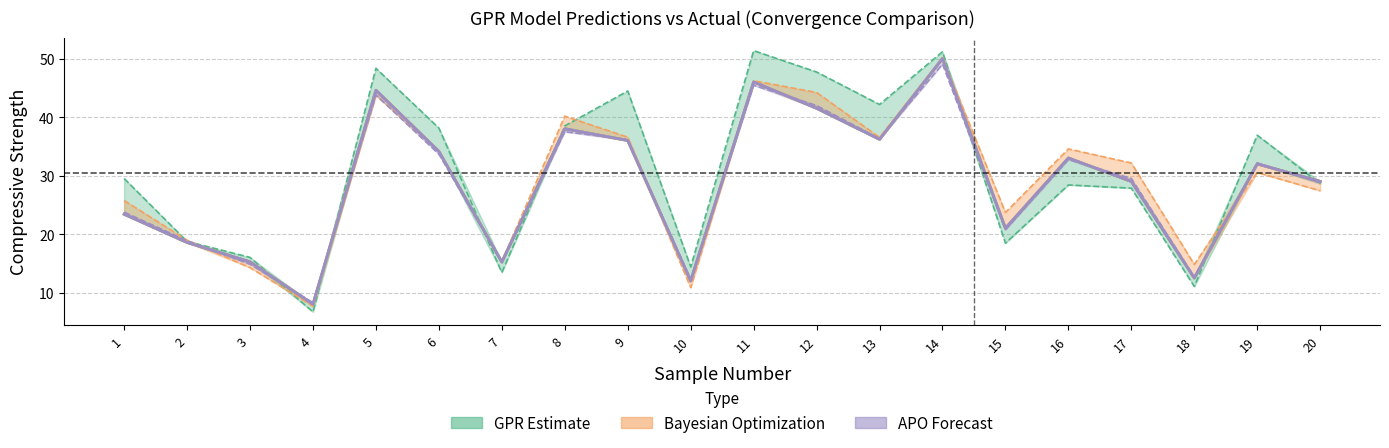

What is the average value of the GPR_pred series?

30.6